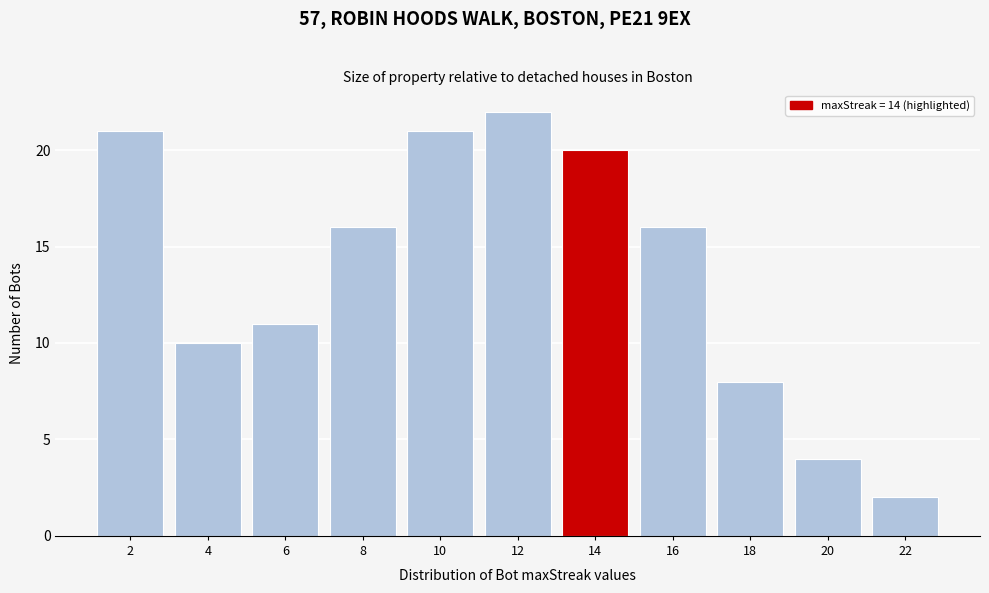

Reading right to left, what are all the values shown in this chart?

2	4	8	16	20	22	21	16	11	10	21